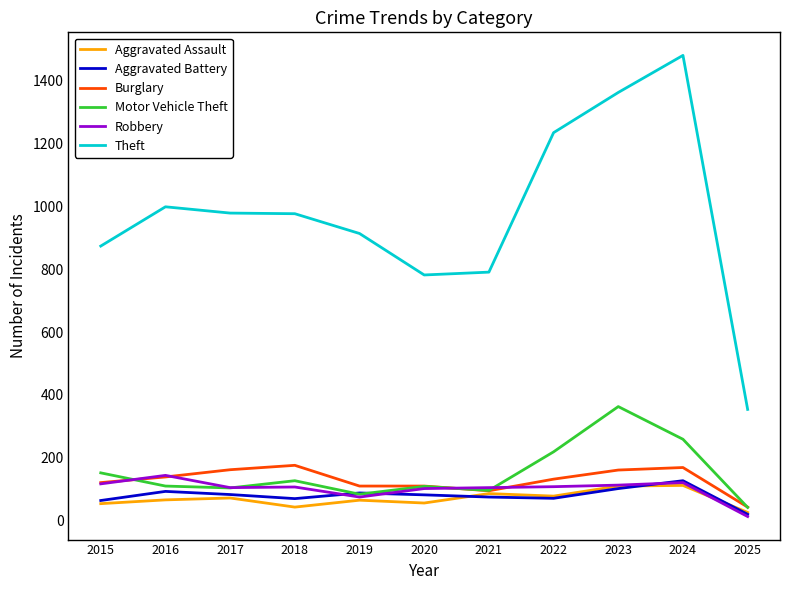

What is the spread (max minus min) of values at 2022?

1164